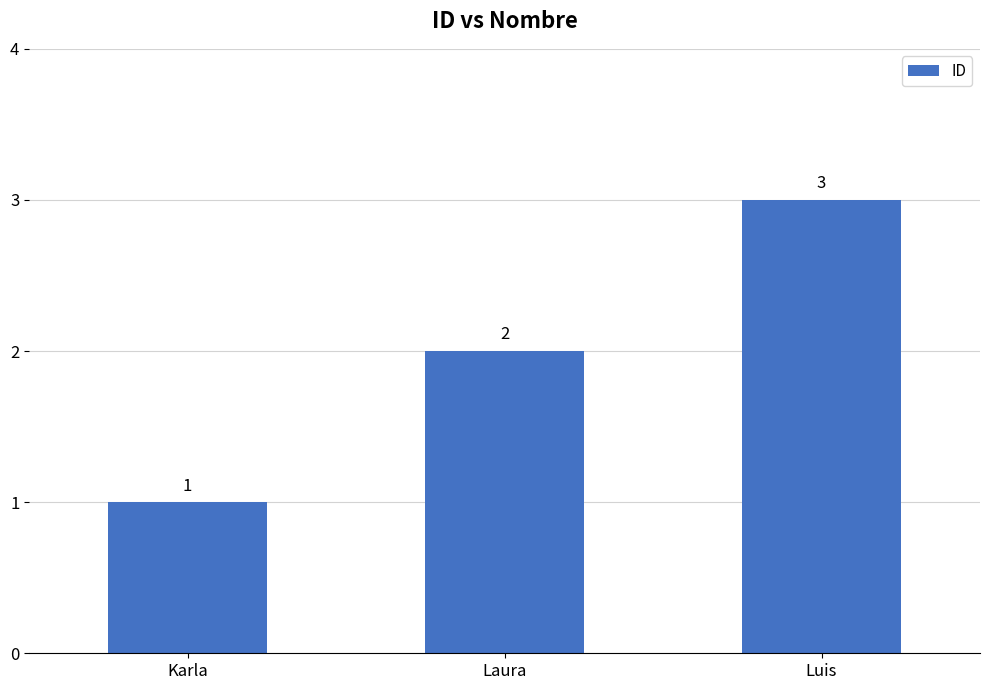

What is the sum of all values?

6